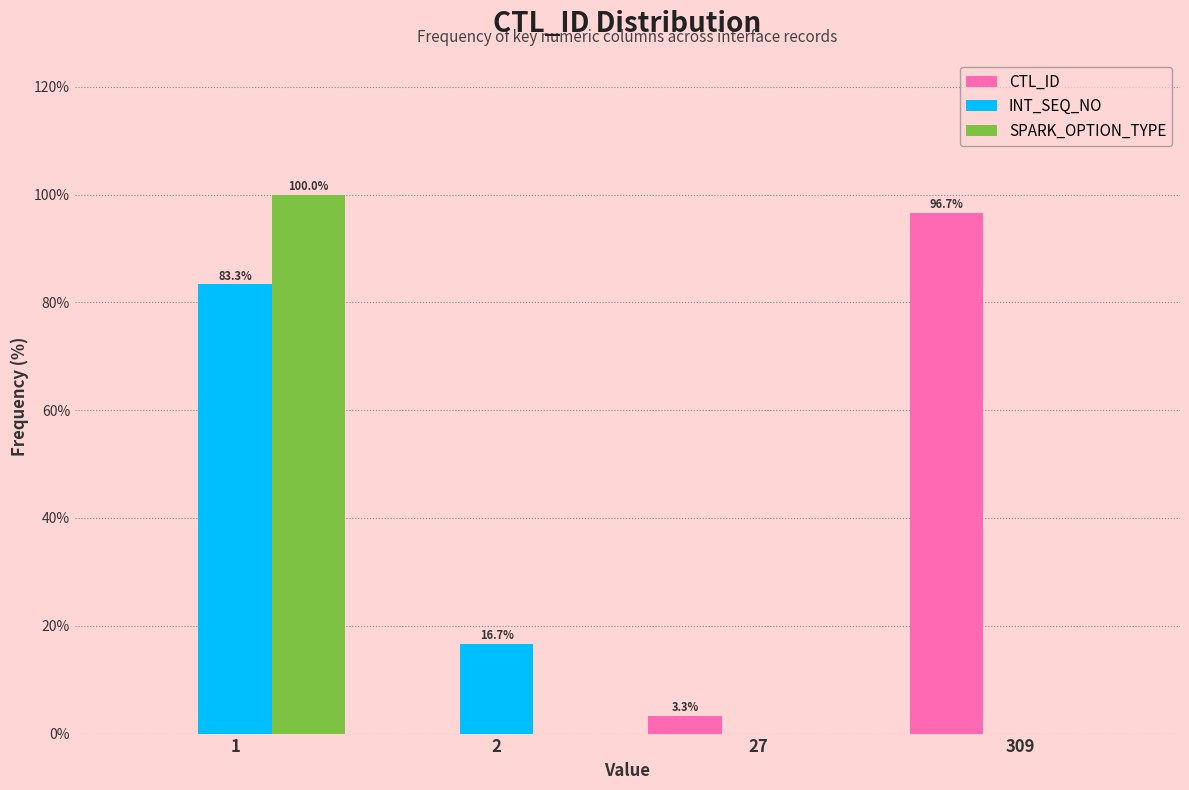

Reading left to right, transcribe all the data shown in this chart.

CTL_ID: 1=0.0	2=0.0	27=3.3	309=96.7
INT_SEQ_NO: 1=83.3	2=16.7	27=0.0	309=0.0
SPARK_OPTION_TYPE: 1=100.0	2=0.0	27=0.0	309=0.0